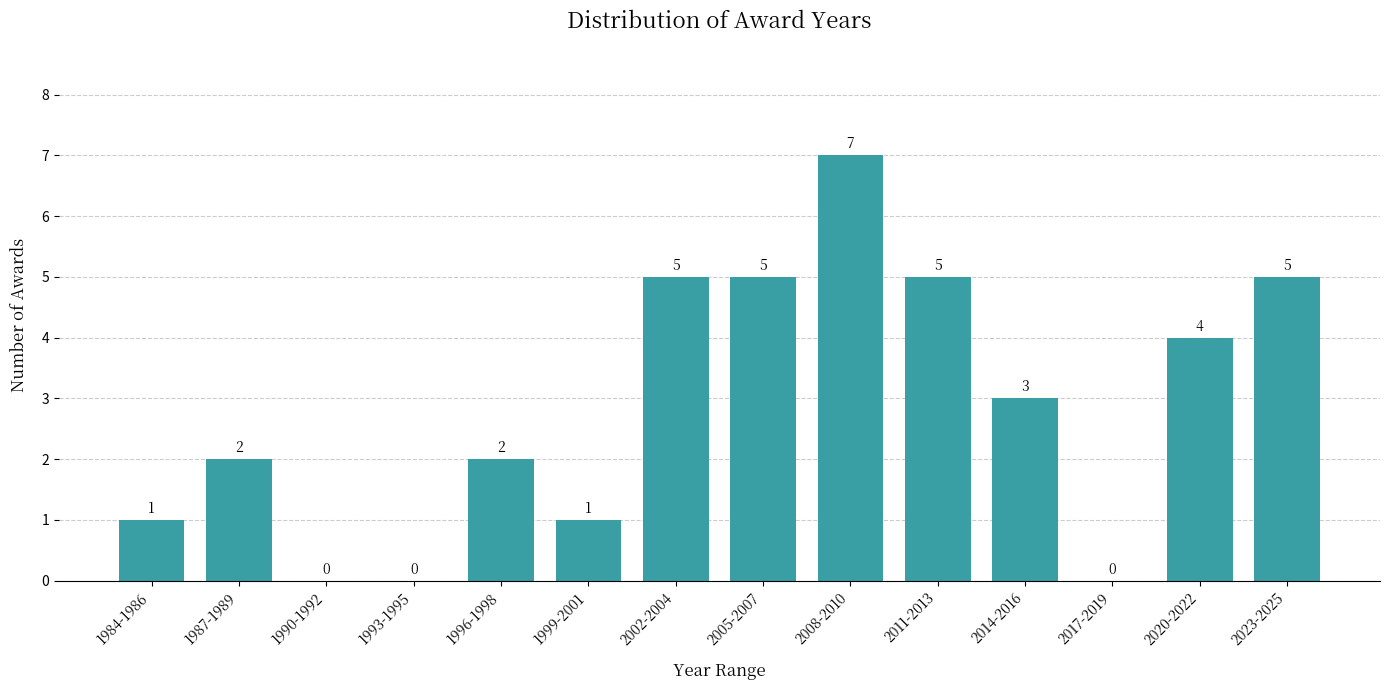

Reading left to right, list all the values displayed in this chart.

1984-1986=1	1987-1989=2	1990-1992=0	1993-1995=0	1996-1998=2	1999-2001=1	2002-2004=5	2005-2007=5	2008-2010=7	2011-2013=5	2014-2016=3	2017-2019=0	2020-2022=4	2023-2025=5